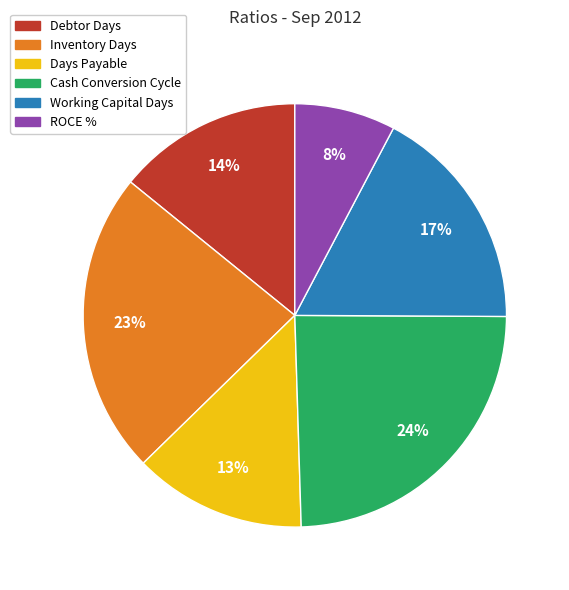

True or false: Debtor Days accounts for 4% of the total.

False